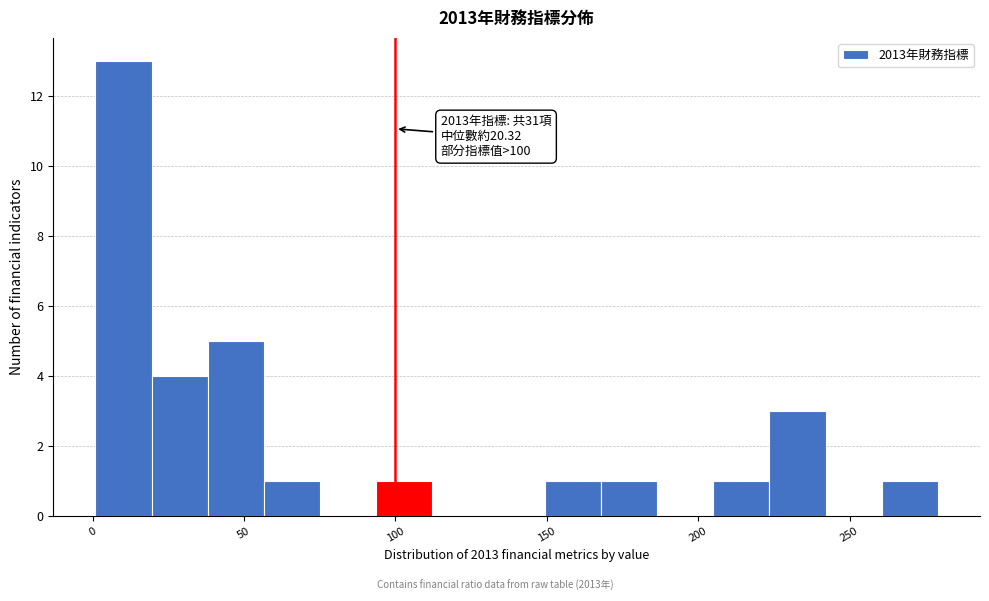

Read against the x-axis, roughly where is the centre of the tallest bar?

10